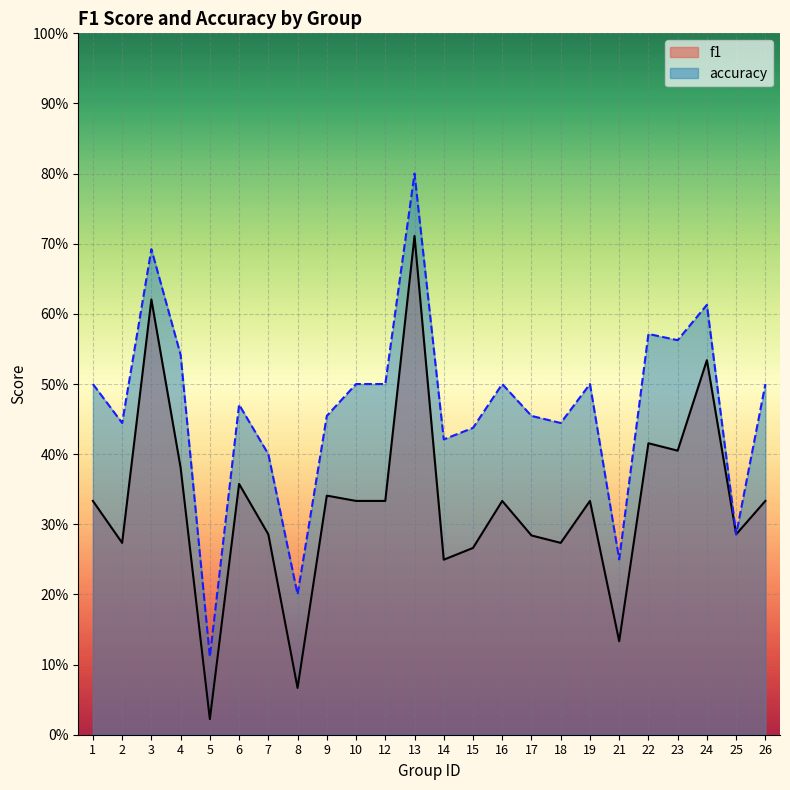

Does the chart display data point markers on the line(s)?

No